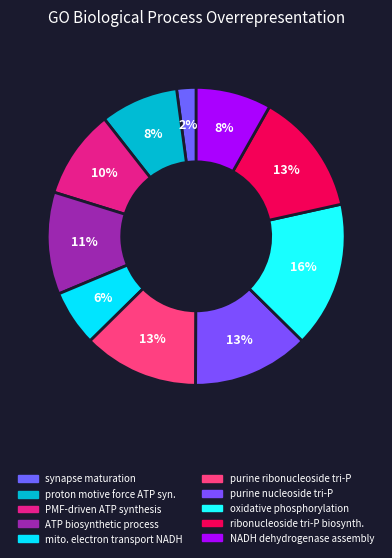

What is the largest slice in the pie chart?

oxidative phosphorylation